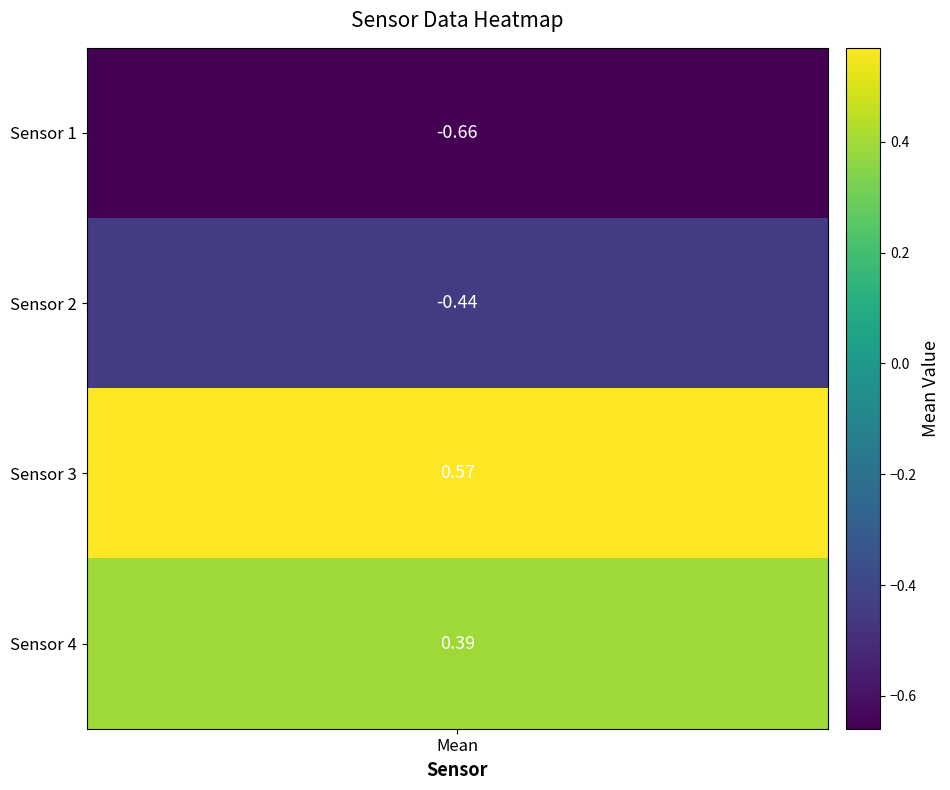

Which series has the largest total across all categories?

Sensor 3